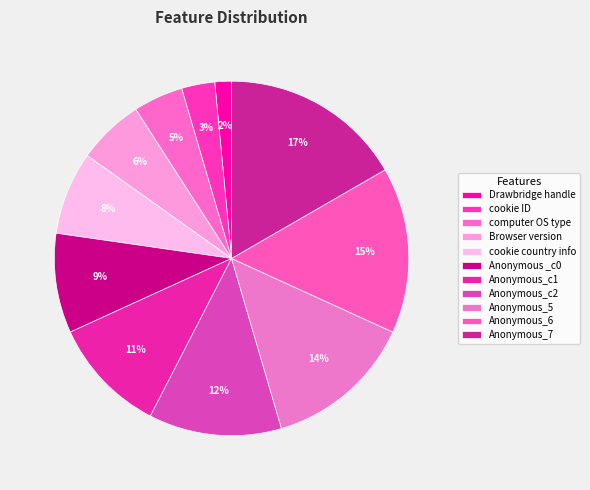

What is the largest slice in the pie chart?

Anonymous_7